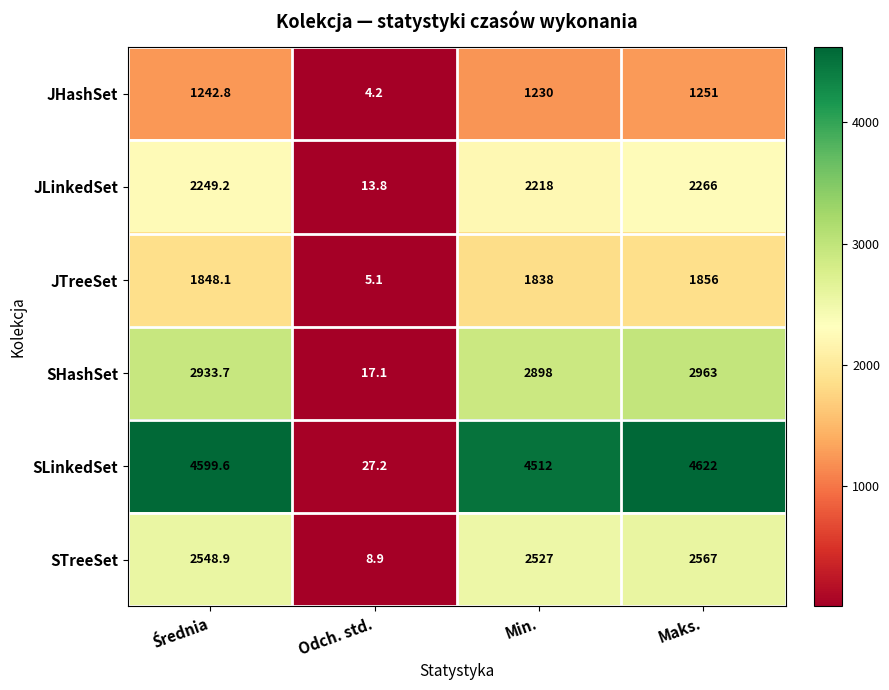

What is the total value across all series at Maks.?

15525.0